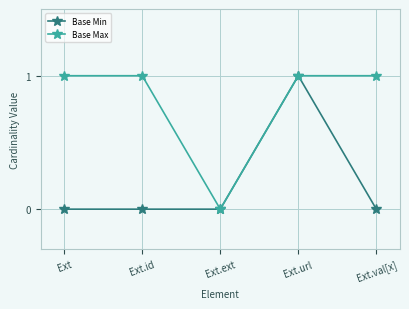

Rank the series at Ext.id from lowest to highest value.

Base Min, Base Max